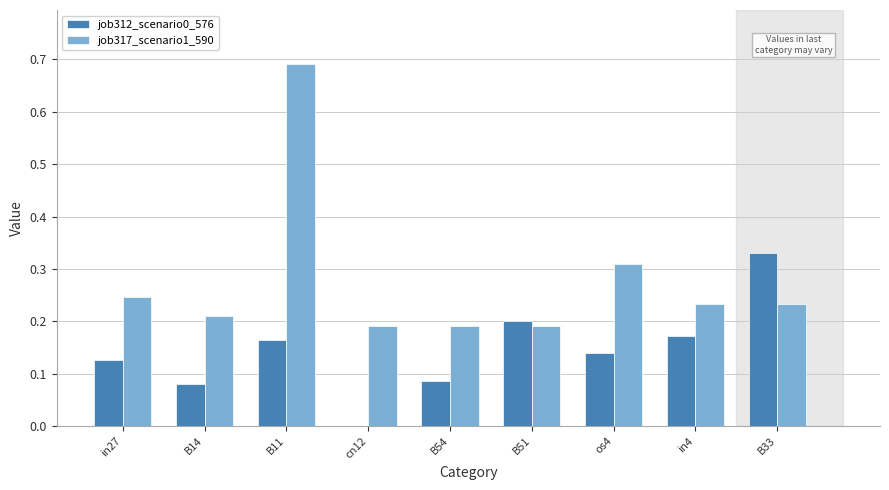

Is it true that job317_scenario1_590 equals 0.4 at B14?

False